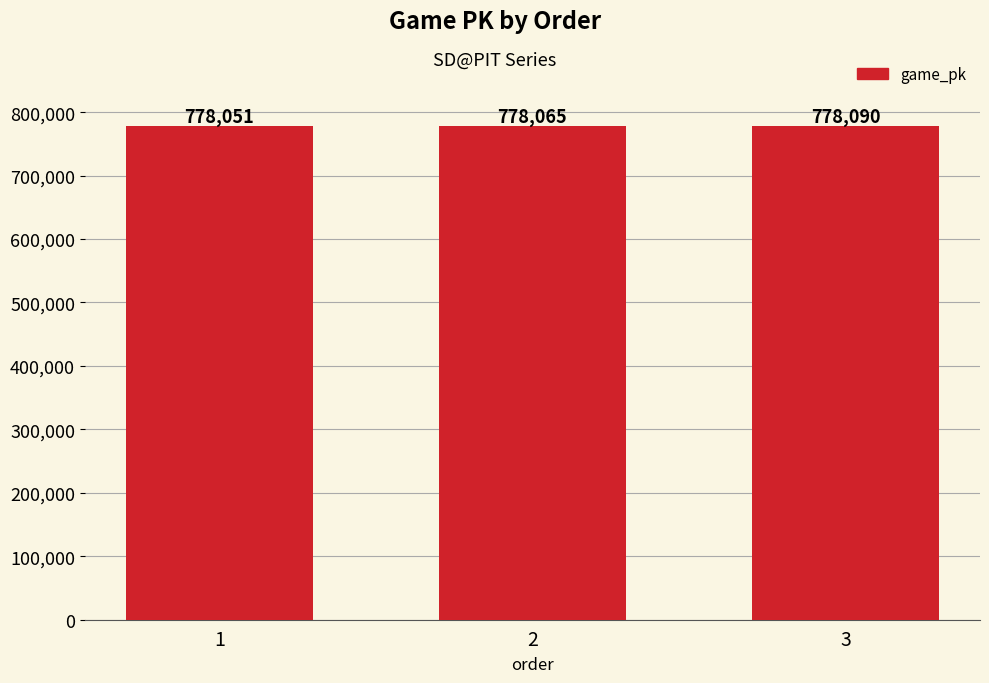

What is the greatest value displayed?

778090